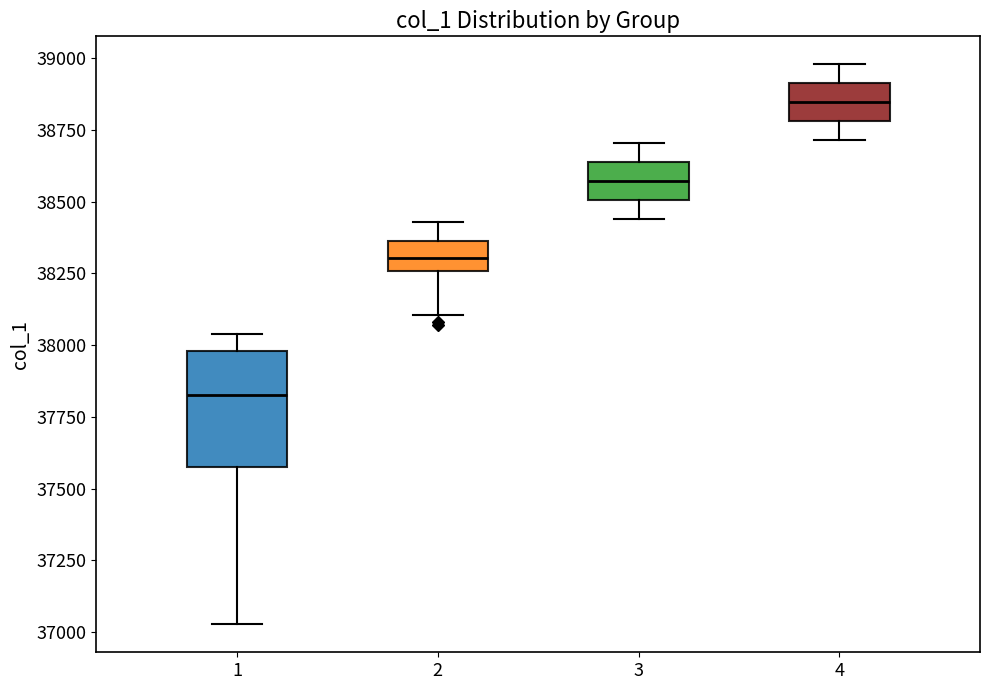

Where does the lower whisker of the box at x = 4 end on the y-axis? The values are not printed on the chart, so give them approximately, as read against the axis.

38700